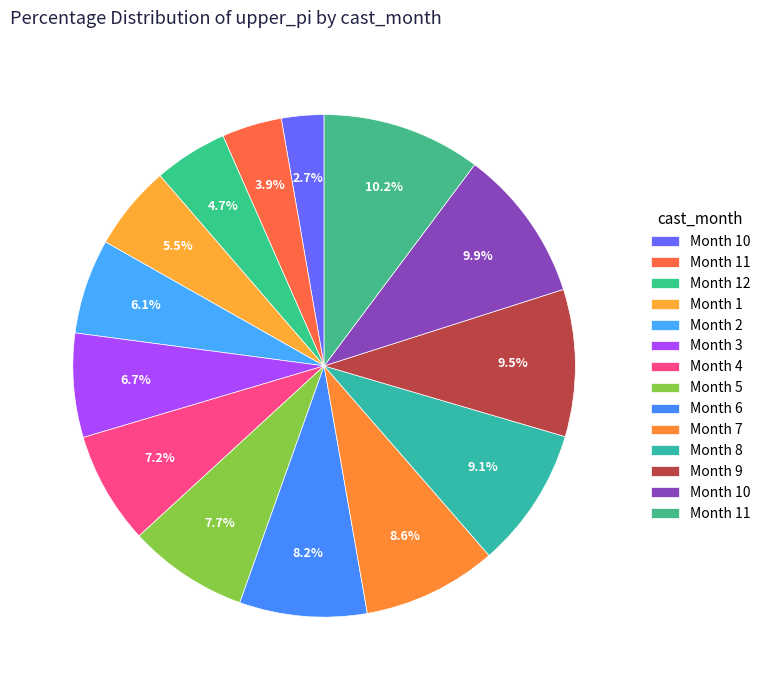

To the nearest percent, what is the difference between the largest and smallest slice percentages?

7%